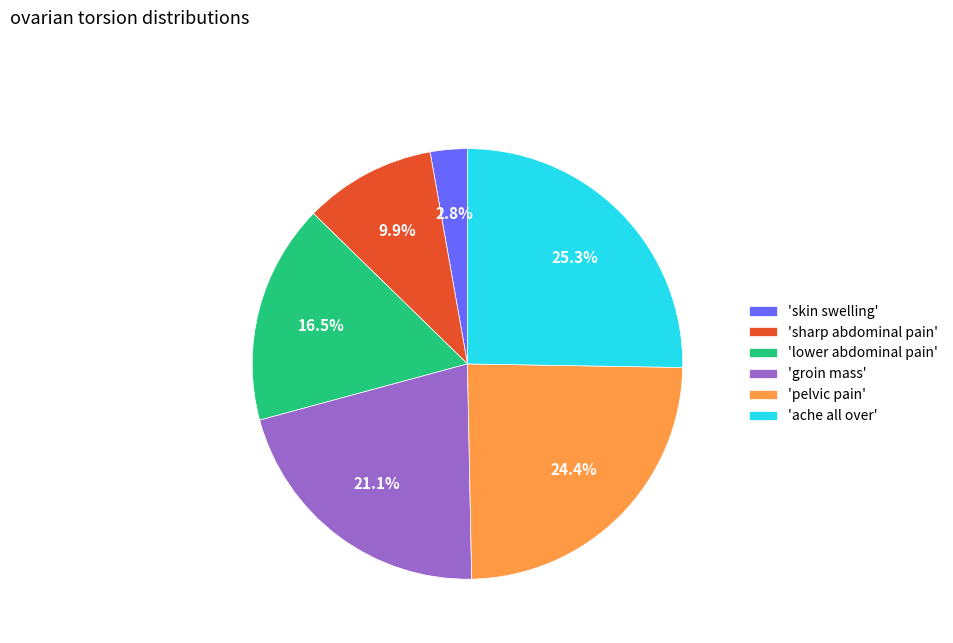

Count the number of slices in the pie.

6